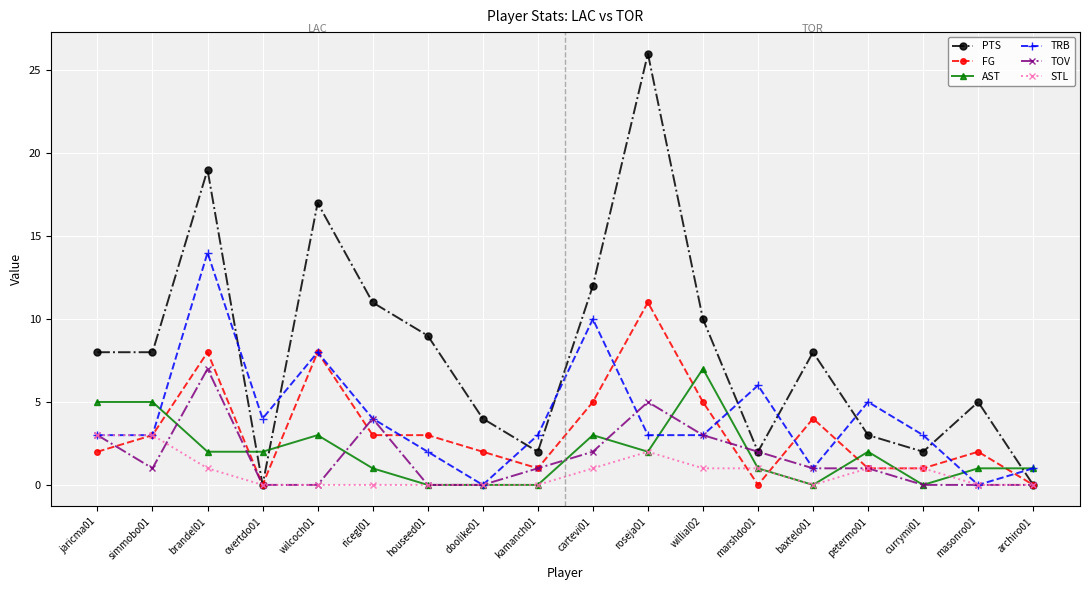

How many values in the AST series are below 2?

9